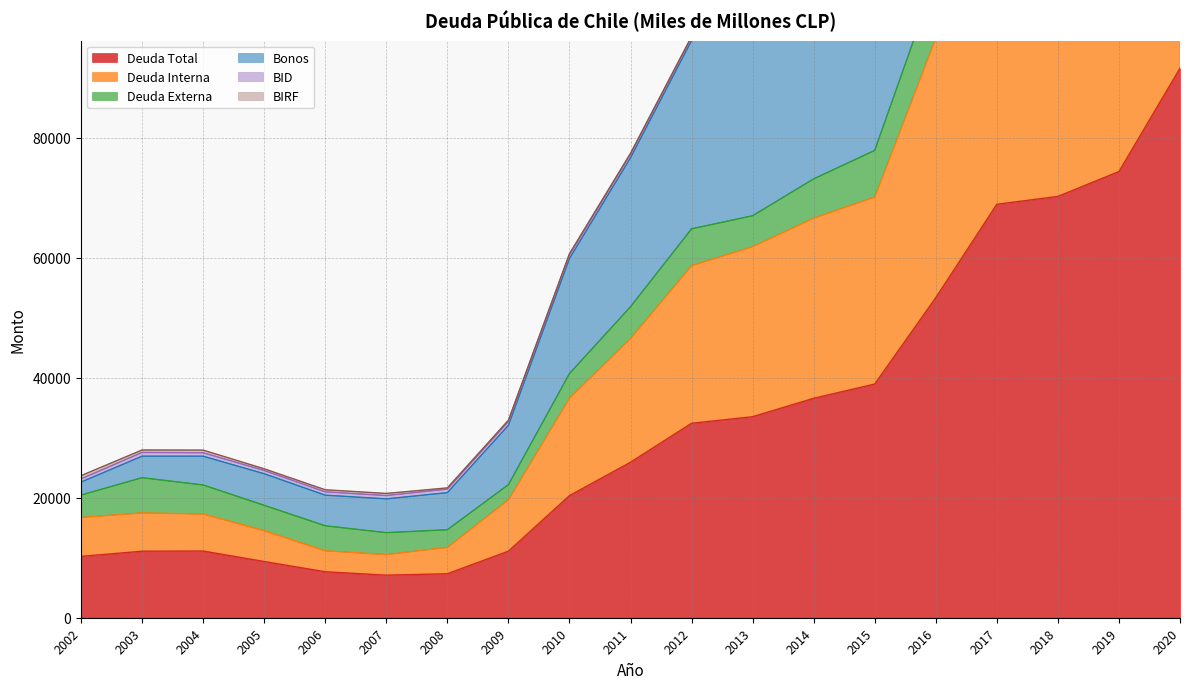

Is it true that Deuda Total equals 91625 at 2020?

True